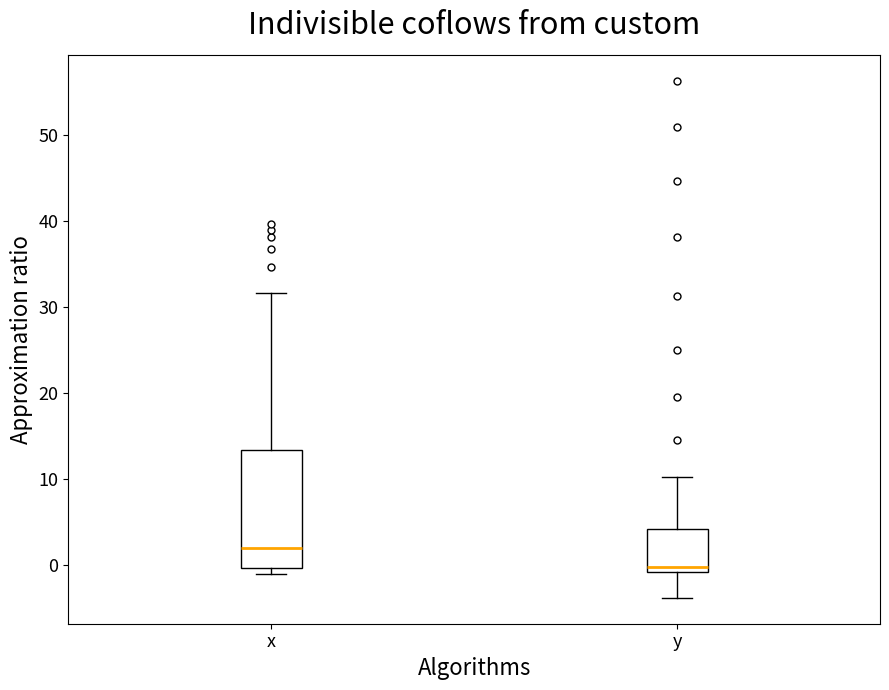

Where is the upper edge of the box for y on the y-axis? The values are not printed on the chart, so give them approximately, as read against the axis.

4